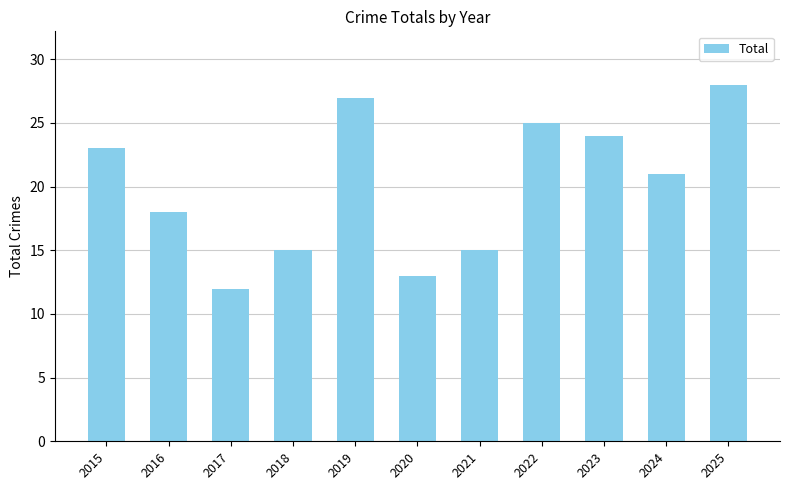

What is the value of the 10th bar from the left?

21